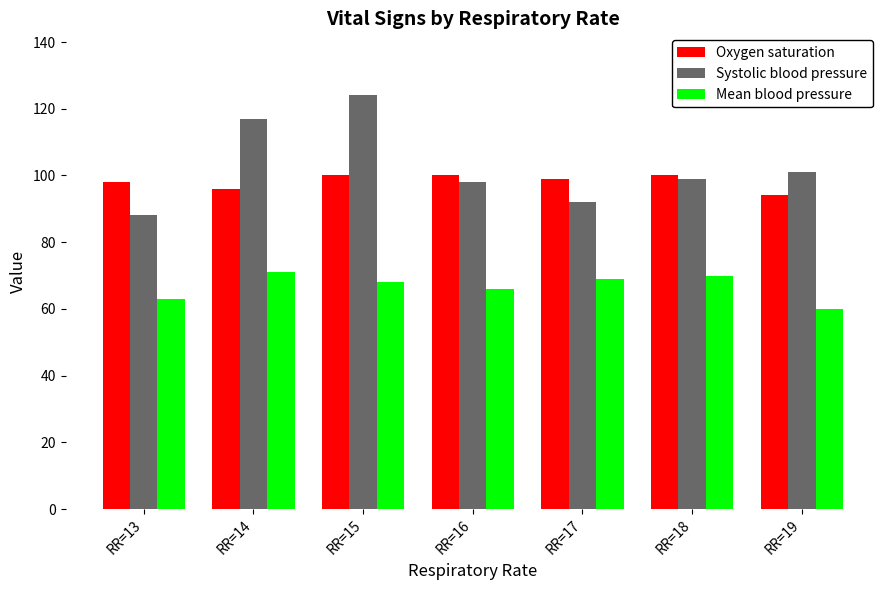

Count the number of categories in the chart.

7